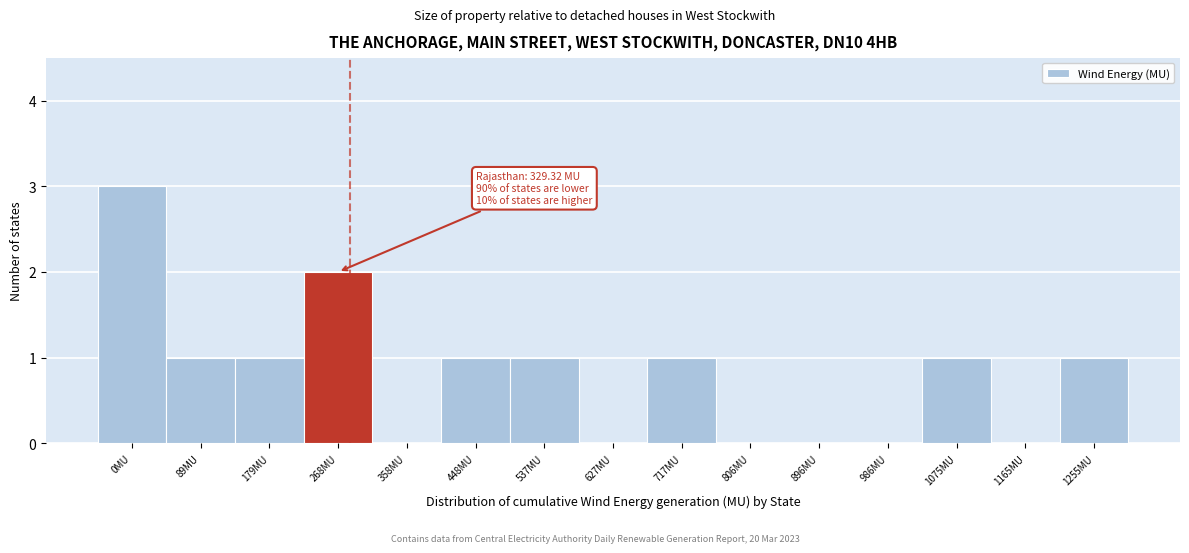

Reading left to right, extract all data points from this chart.

0MU=3	89MU=1	179MU=1	268MU=2	358MU=0	448MU=1	537MU=1	627MU=0	717MU=1	806MU=0	896MU=0	986MU=0	1075MU=1	1165MU=0	1255MU=1